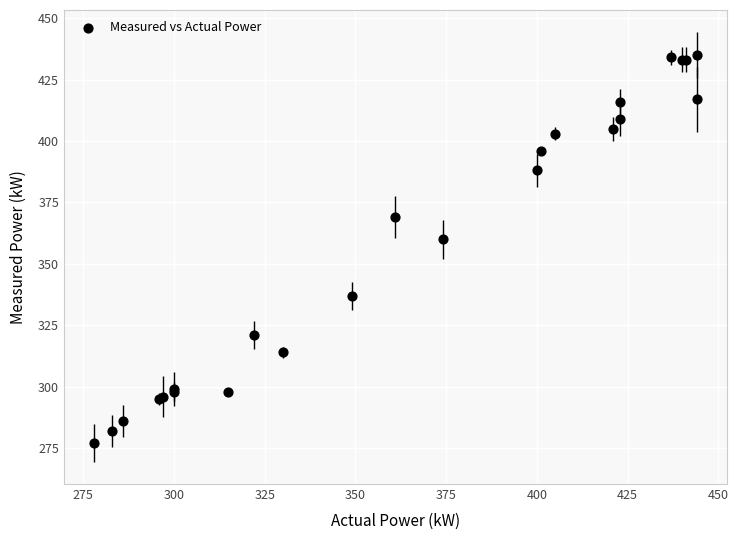

What Y value in the scatter plot is closest to 356?

360